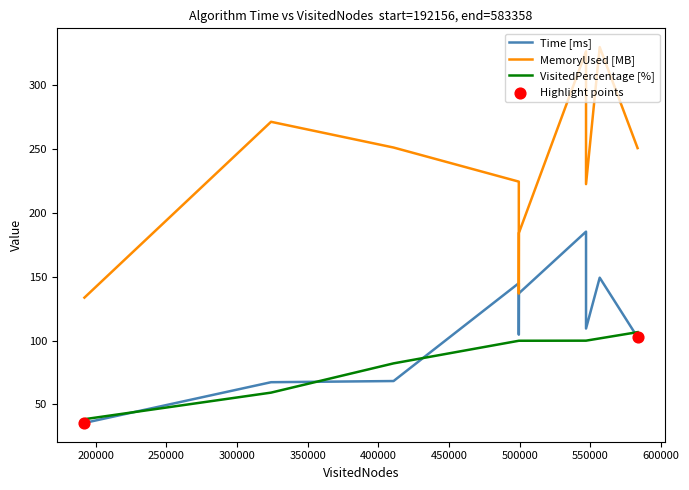

Which series has the widest spread of Y values?

MemoryUsed [MB]